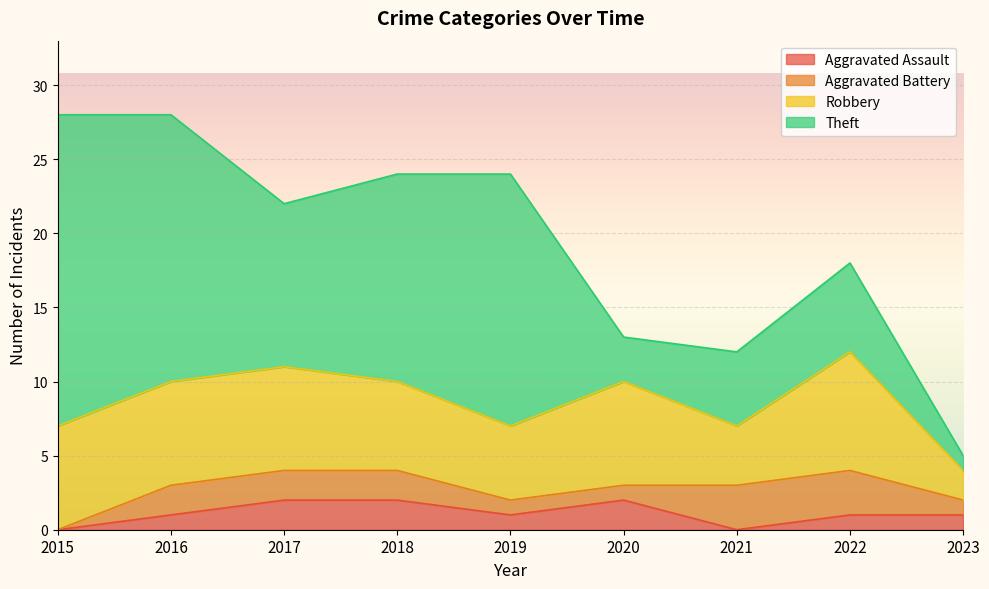

True or false: Robbery and Aggravated Assault intersect in this chart.

False